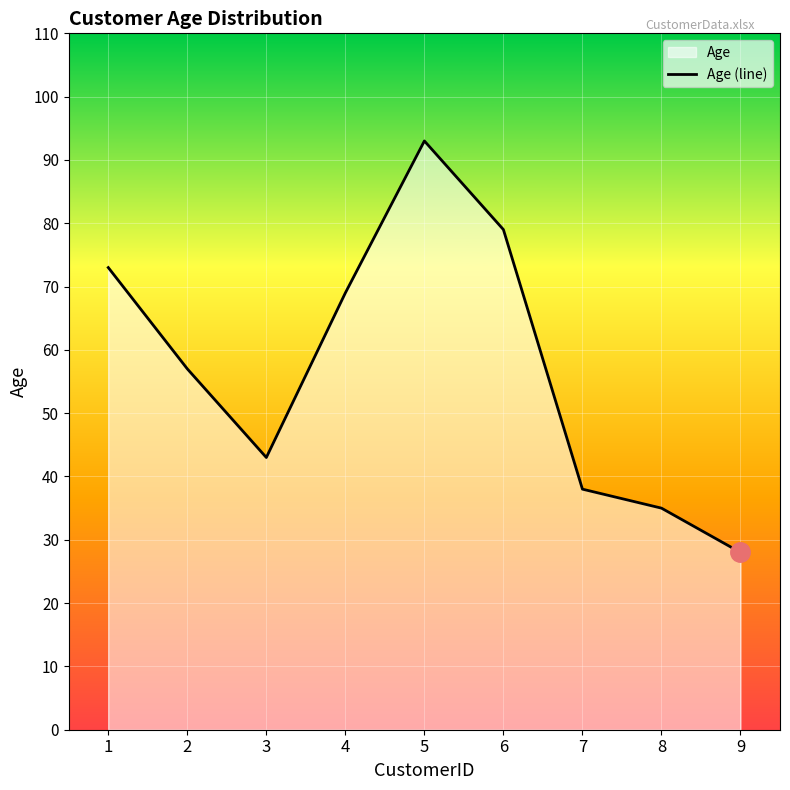

At which category does the data reach its first local peak?

5